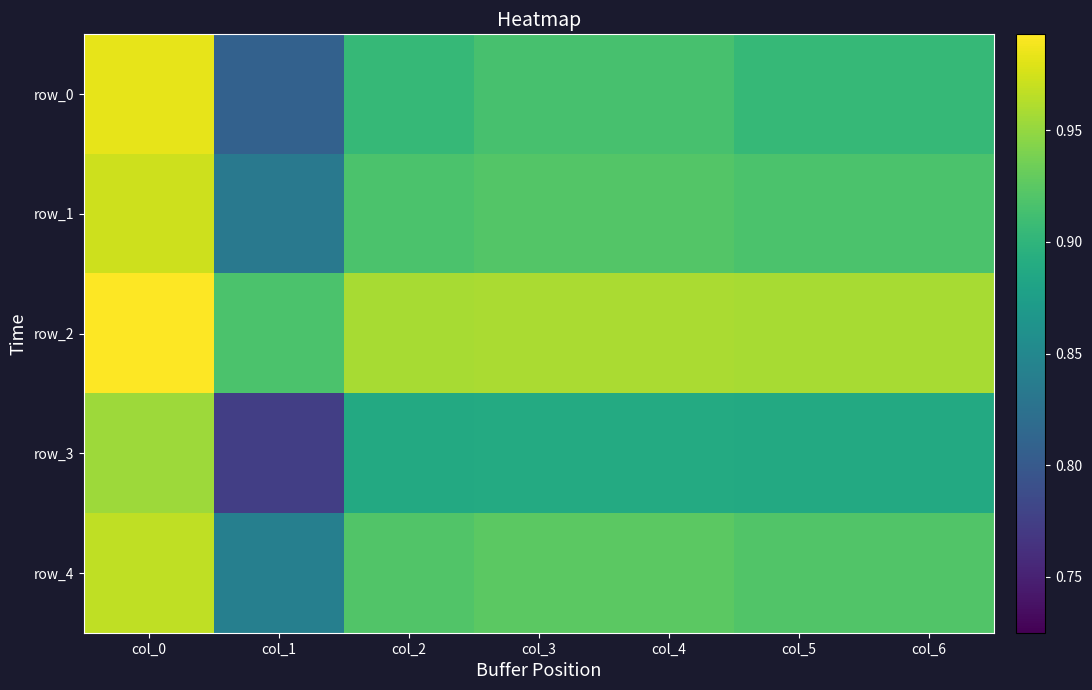

What is the difference between the maximum and minimum values in the row_0 series?

0.2